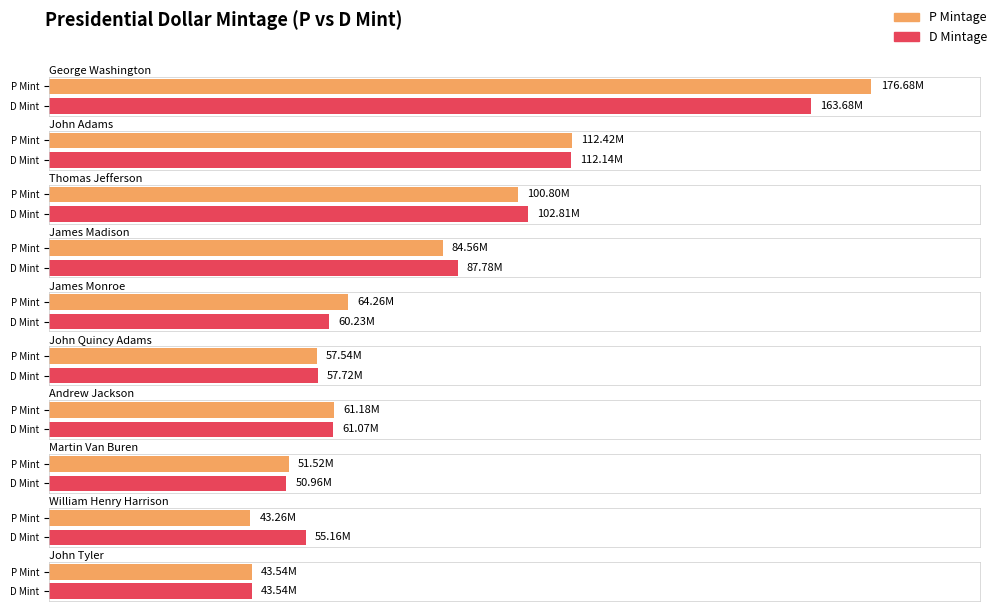

What is the maximum value shown in the chart?

176680000